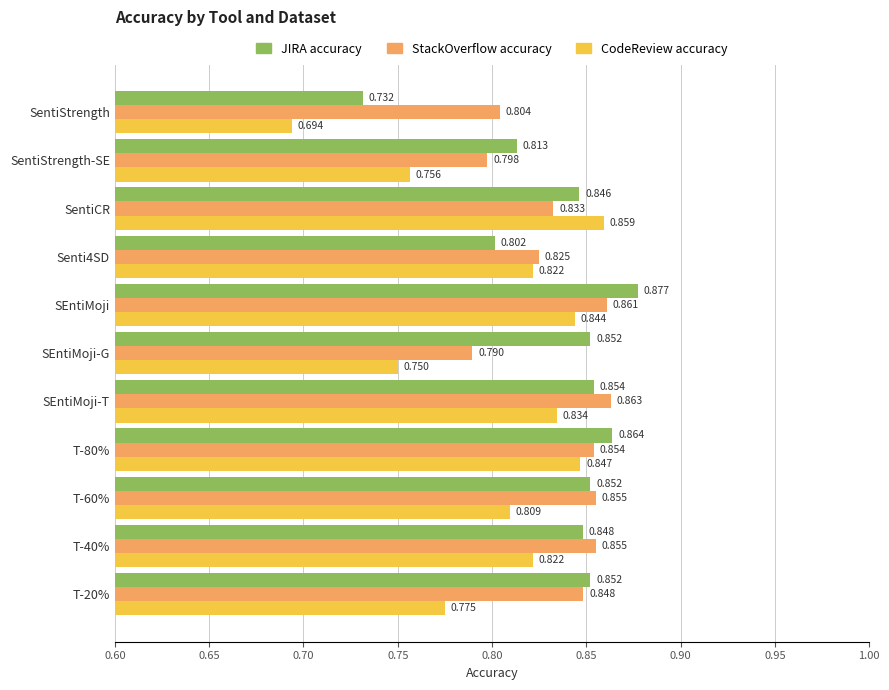

Between SentiStrength-SE and T-20%, which series saw the biggest shift?

StackOverflow accuracy